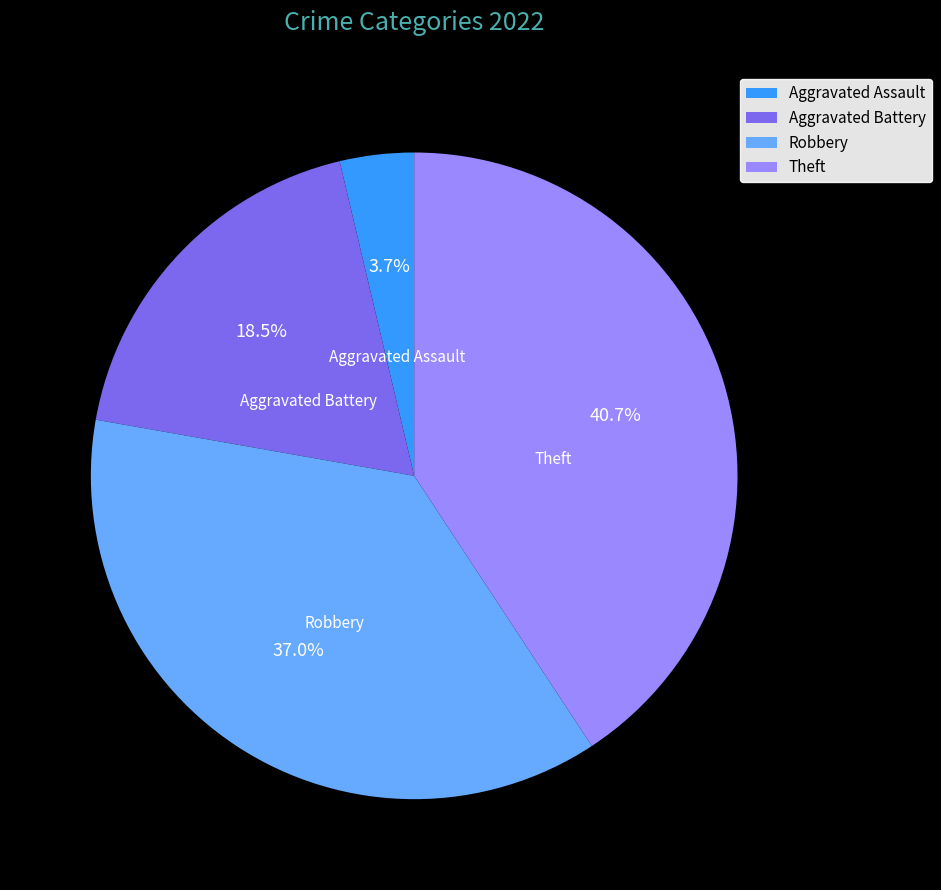

How many segments does this pie chart have?

4